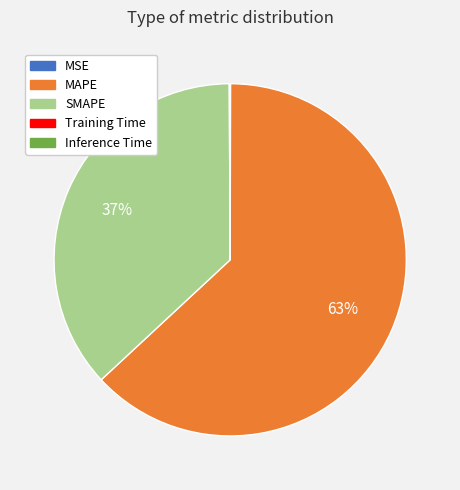

Between MAPE and SMAPE, which is larger?

MAPE